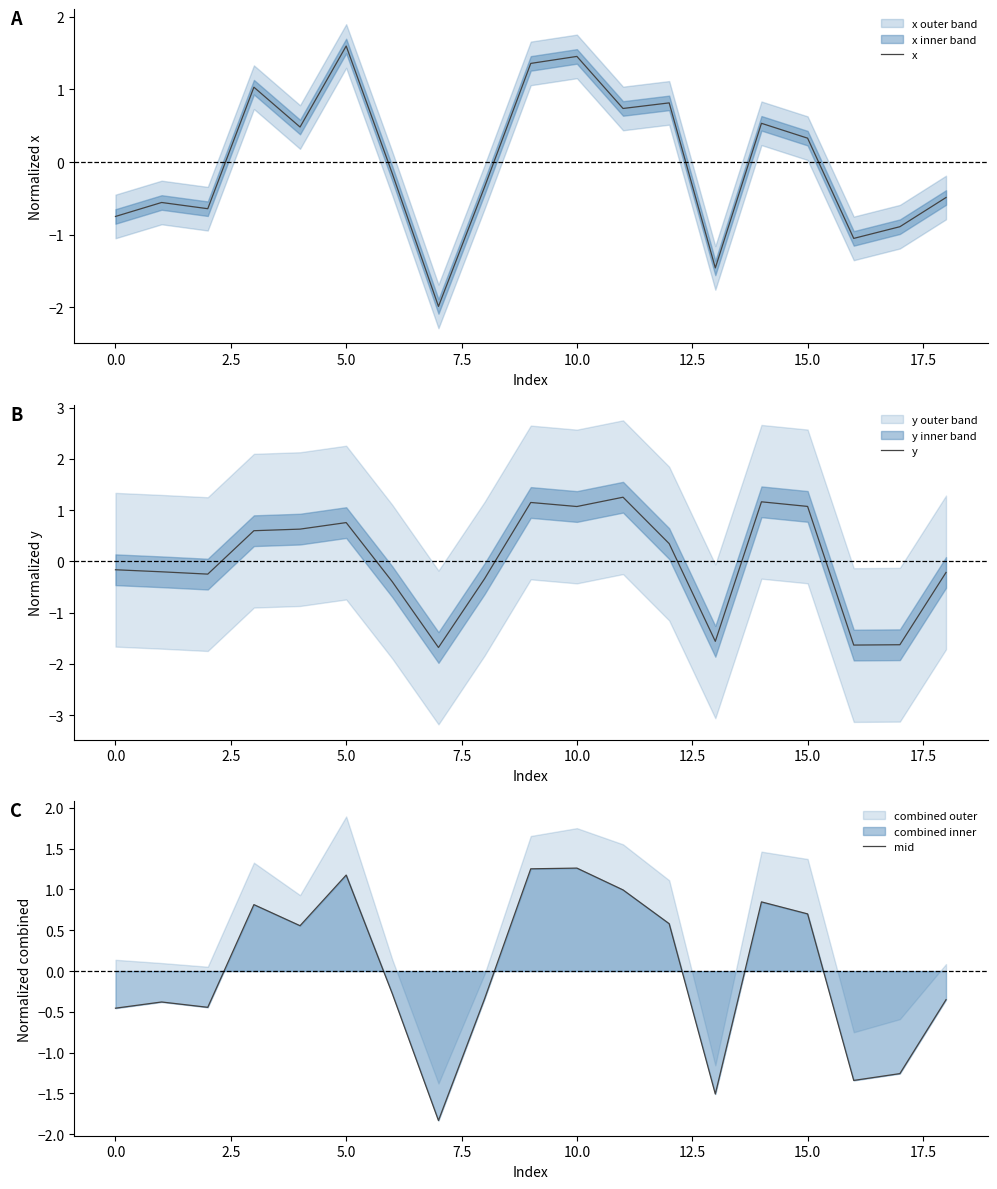

Reading left to right, list all the values displayed in this chart.

x: -0.7	-0.6	-0.6	1.0	0.5	1.6	-0.2	-2.0	-0.3	1.4	1.5	0.7	0.8	-1.5	0.5	0.3	-1.1	-0.9	-0.5
y: -0.2	-0.2	-0.2	0.6	0.6	0.8	-0.4	-1.7	-0.3	1.2	1.1	1.3	0.3	-1.6	1.2	1.1	-1.6	-1.6	-0.2
mid: -0.5	-0.4	-0.4	0.8	0.6	1.2	-0.3	-1.8	-0.3	1.3	1.3	1.0	0.6	-1.5	0.8	0.7	-1.3	-1.3	-0.4